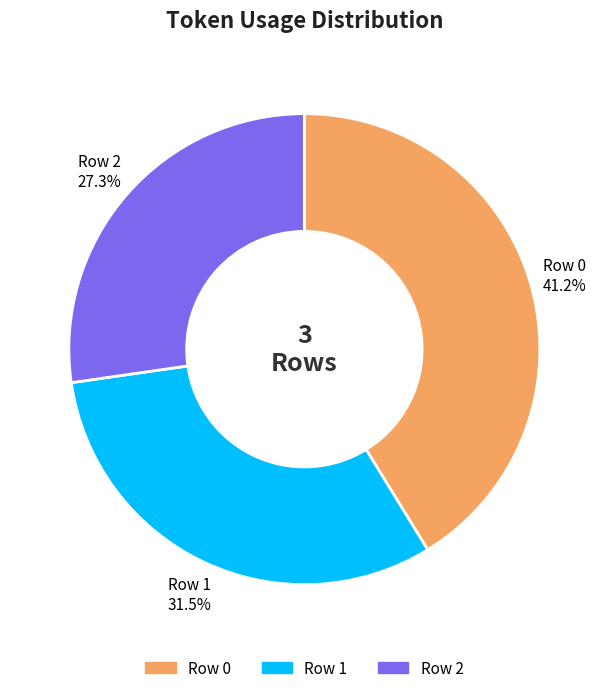

True or false: Row 0 accounts for 49% of the total.

False